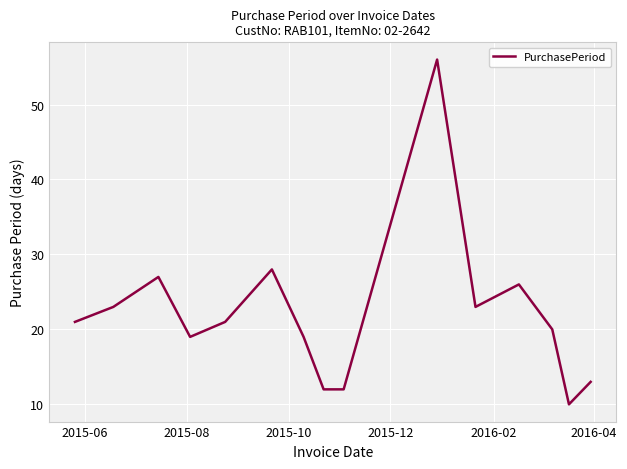

What is the difference between the maximum and minimum values?

46